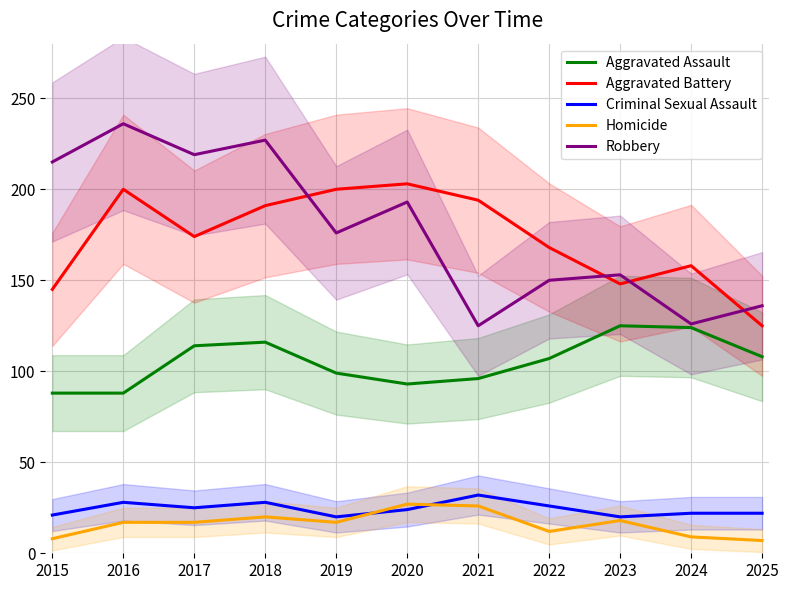

Reading right to left, extract all data points from this chart.

Aggravated Assault: 2025=108	2024=124	2023=125	2022=107	2021=96	2020=93	2019=99	2018=116	2017=114	2016=88	2015=88
Aggravated Battery: 2025=125	2024=158	2023=148	2022=168	2021=194	2020=203	2019=200	2018=191	2017=174	2016=200	2015=145
Criminal Sexual Assault: 2025=22	2024=22	2023=20	2022=26	2021=32	2020=24	2019=20	2018=28	2017=25	2016=28	2015=21
Homicide: 2025=7	2024=9	2023=18	2022=12	2021=26	2020=27	2019=17	2018=20	2017=17	2016=17	2015=8
Robbery: 2025=136	2024=126	2023=153	2022=150	2021=125	2020=193	2019=176	2018=227	2017=219	2016=236	2015=215